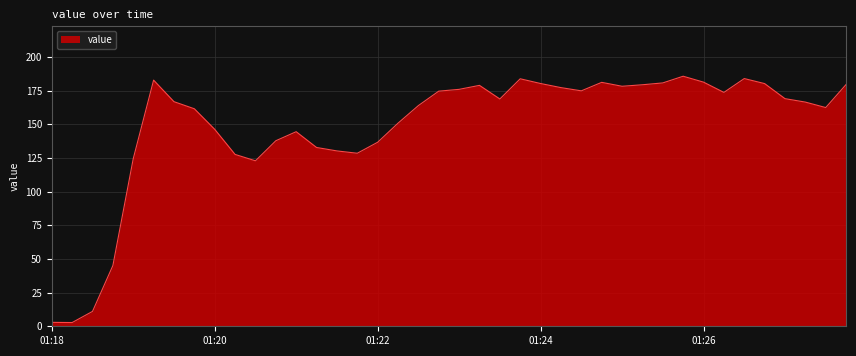

What is the difference between the maximum and minimum values?

182.9